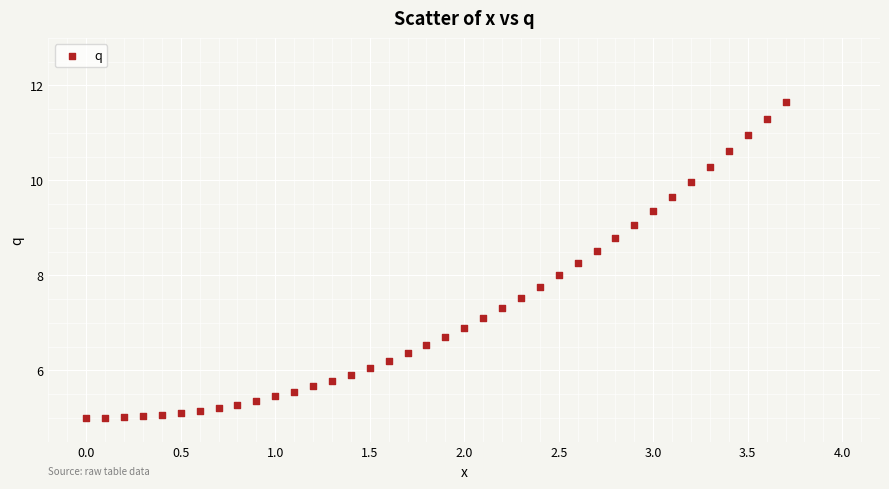

What is the range of X values (max minus min)?

3.7